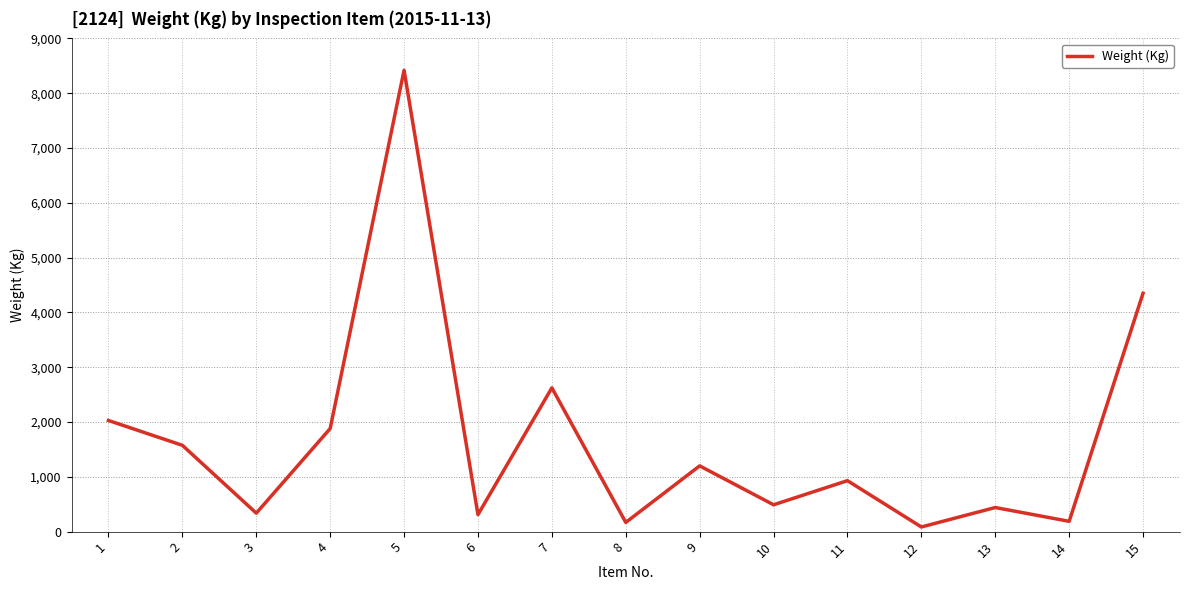

What is the maximum value shown in the chart?

8419